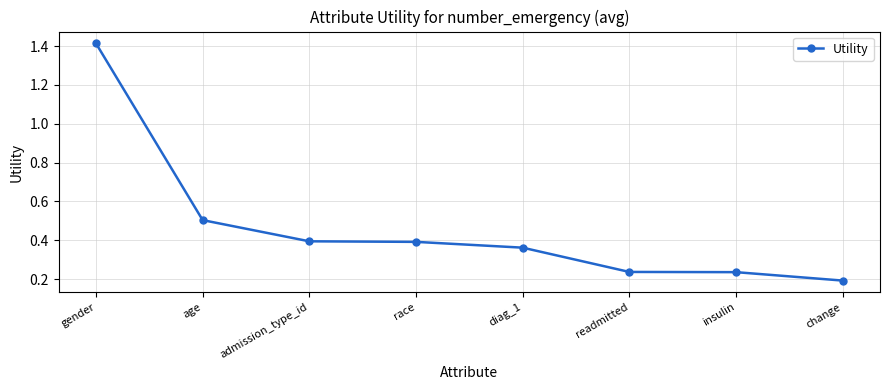

The chart shows a value of 0.1 at insulin. True or false?

False